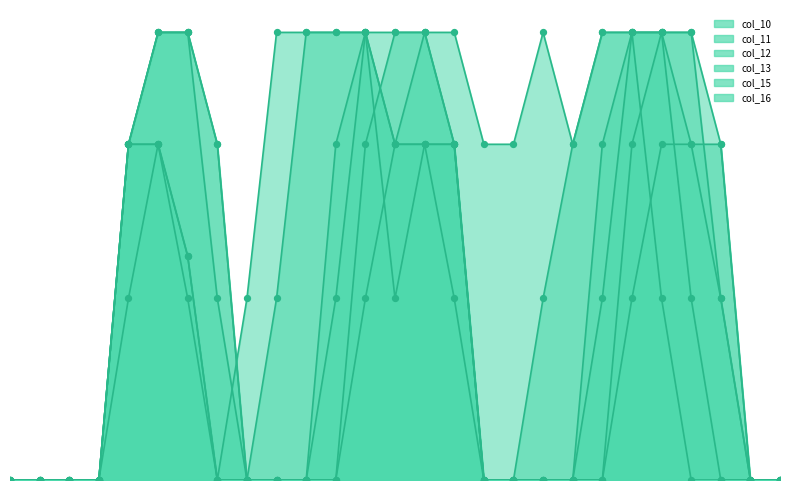

Is the value of col_11 at 7 greater than the value of col_12 at 16?

Yes